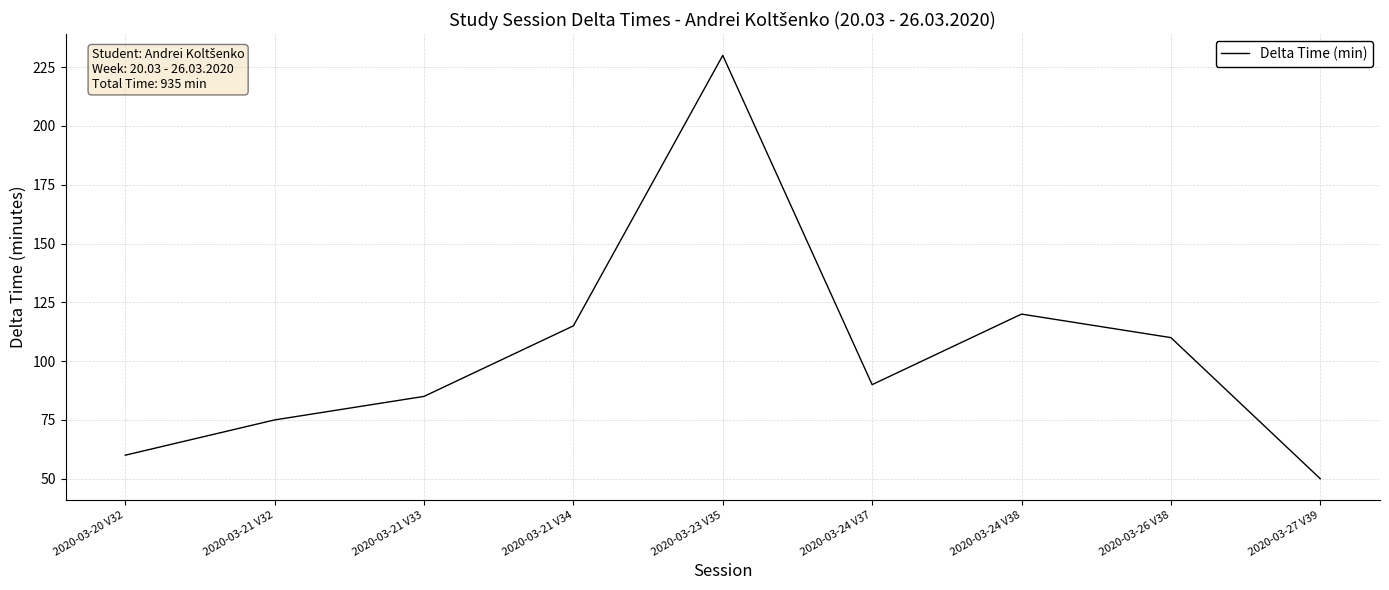

Approximately how many times larger is the value at 2020-03-21 V34 compared to 2020-03-26 V38?

1.0